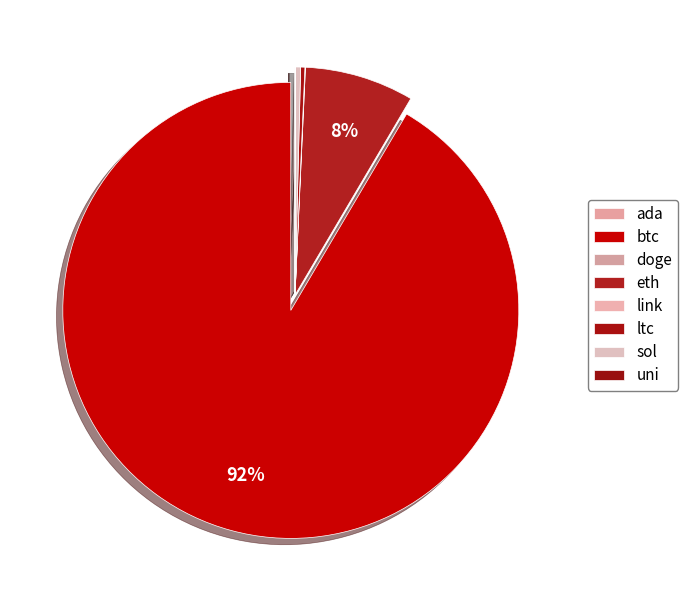

Which slice is the largest?

btc